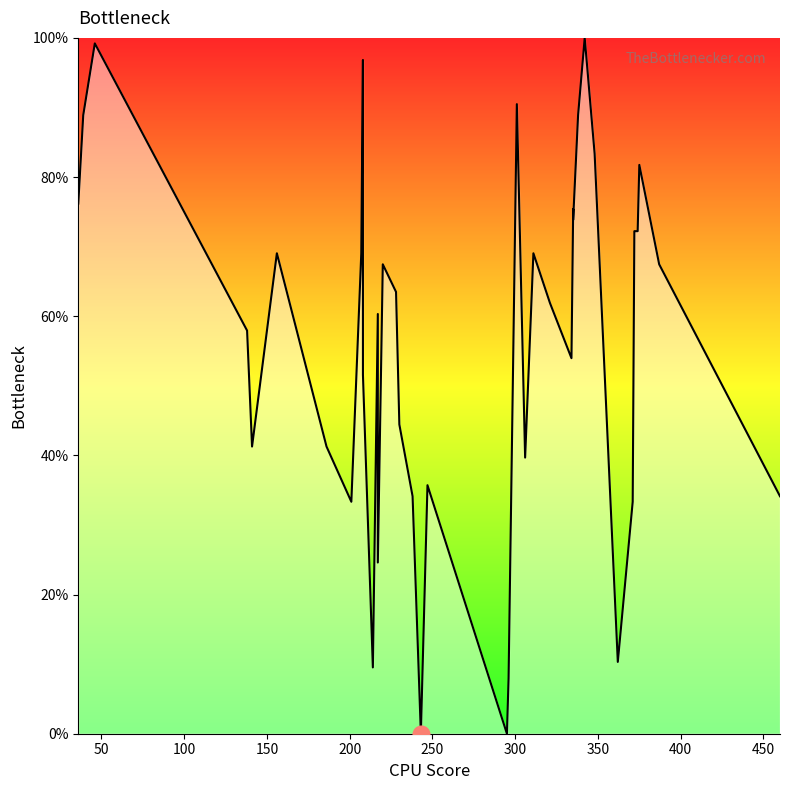

What is the greatest value displayed?

100.0